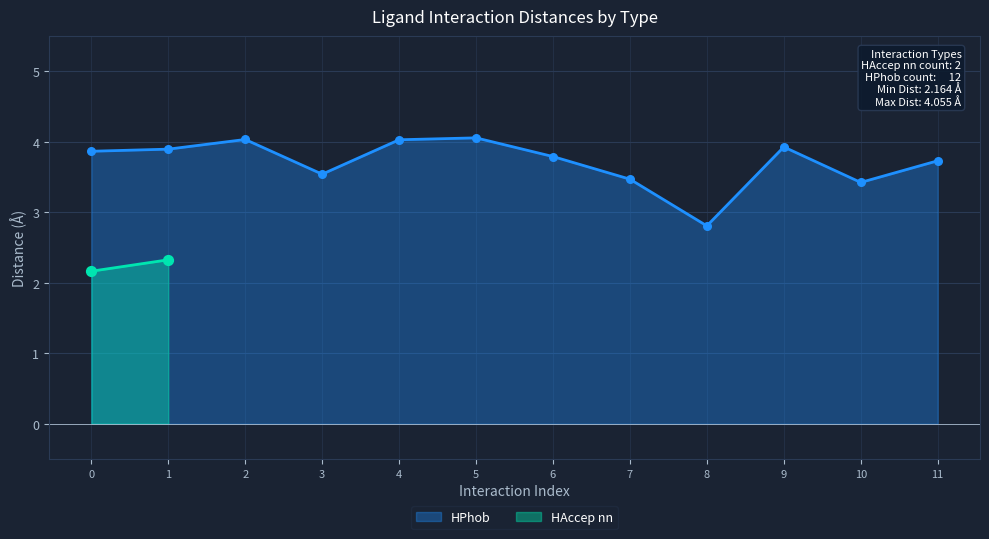

What is the change in value from 1 to 6?

-0.1